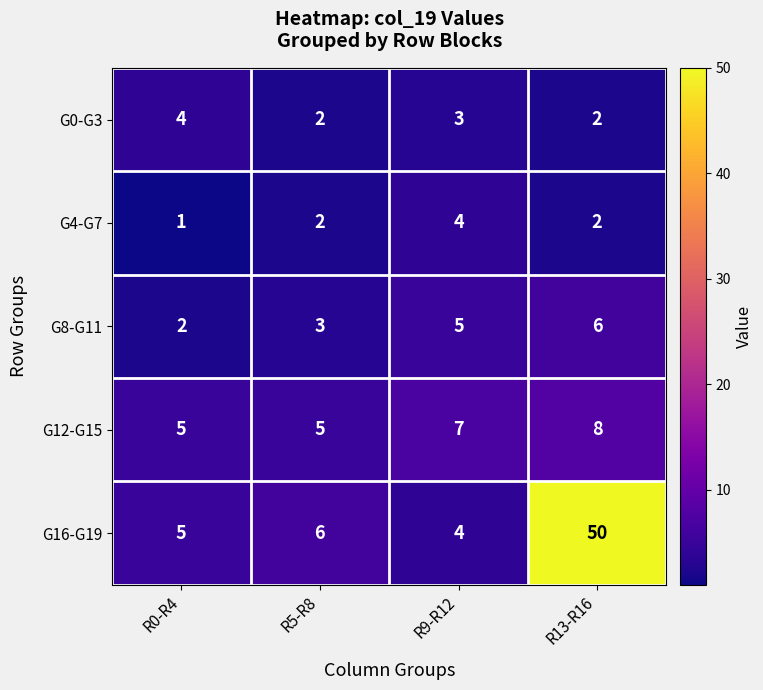

Reading right to left, transcribe all the data shown in this chart.

G0-G3: R13-R16=2	R9-R12=3	R5-R8=2	R0-R4=4
G4-G7: R13-R16=2	R9-R12=4	R5-R8=2	R0-R4=1
G8-G11: R13-R16=6	R9-R12=5	R5-R8=3	R0-R4=2
G12-G15: R13-R16=8	R9-R12=7	R5-R8=5	R0-R4=5
G16-G19: R13-R16=50	R9-R12=4	R5-R8=6	R0-R4=5